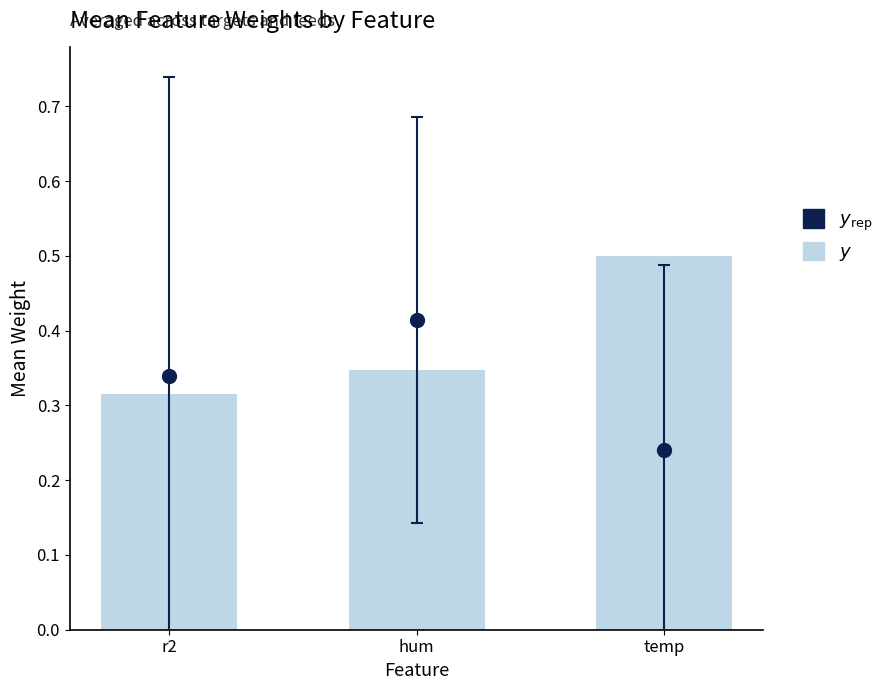

What is the label of the 3rd bar from the right?

r2